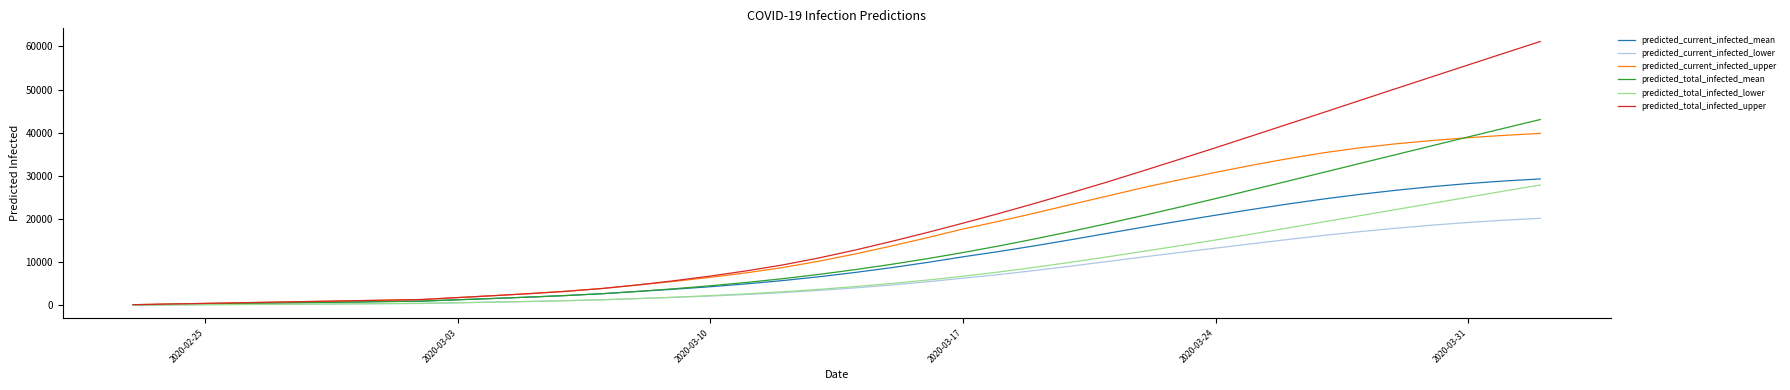

What is the difference between the second highest and second lowest values in the predicted_current_infected_upper series?

39079